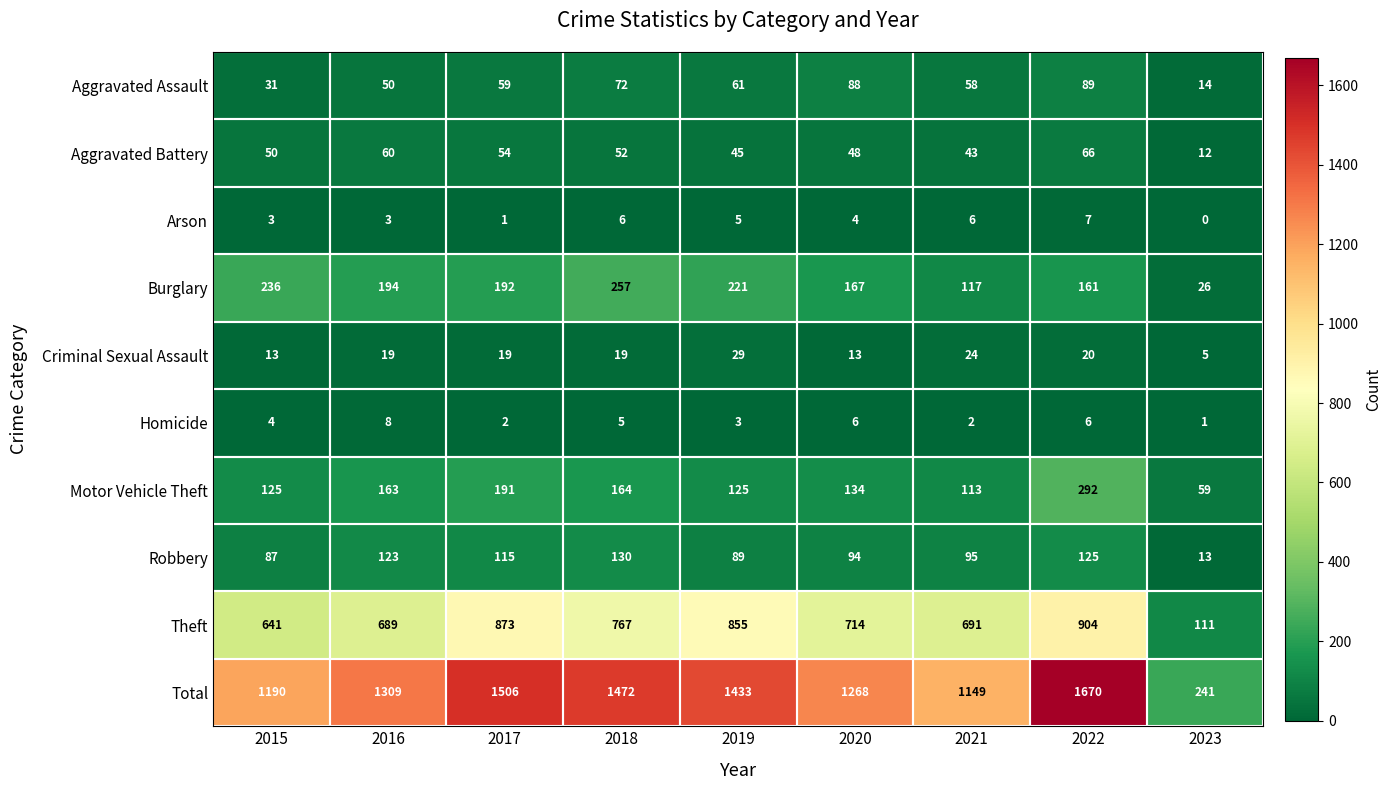

Which category has the lowest value across all series?

2023